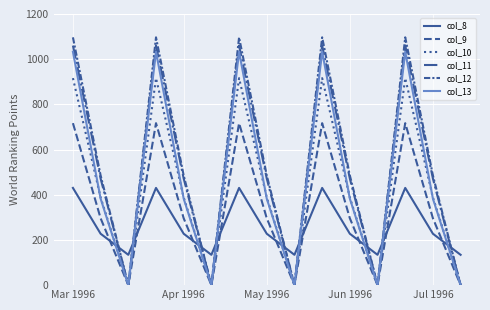

Does the chart display data point markers on the line(s)?

No